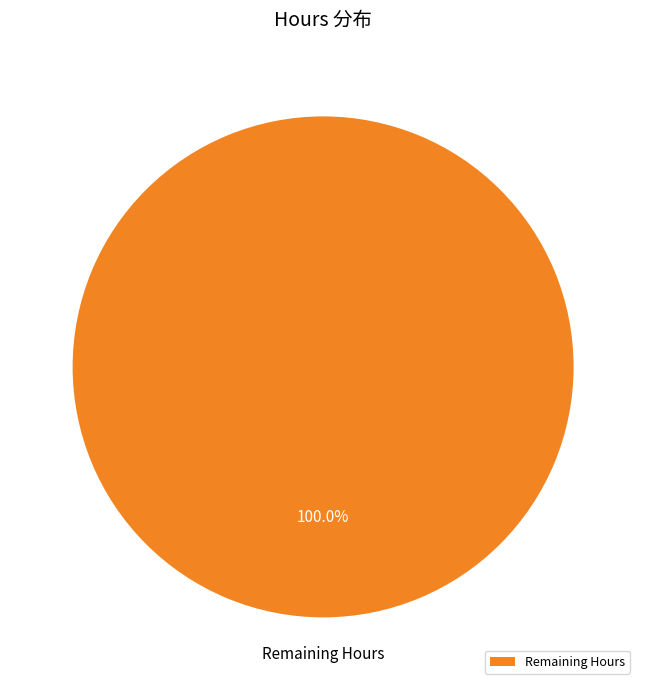

Rank the categories by value from highest to lowest.

Remaining Hours